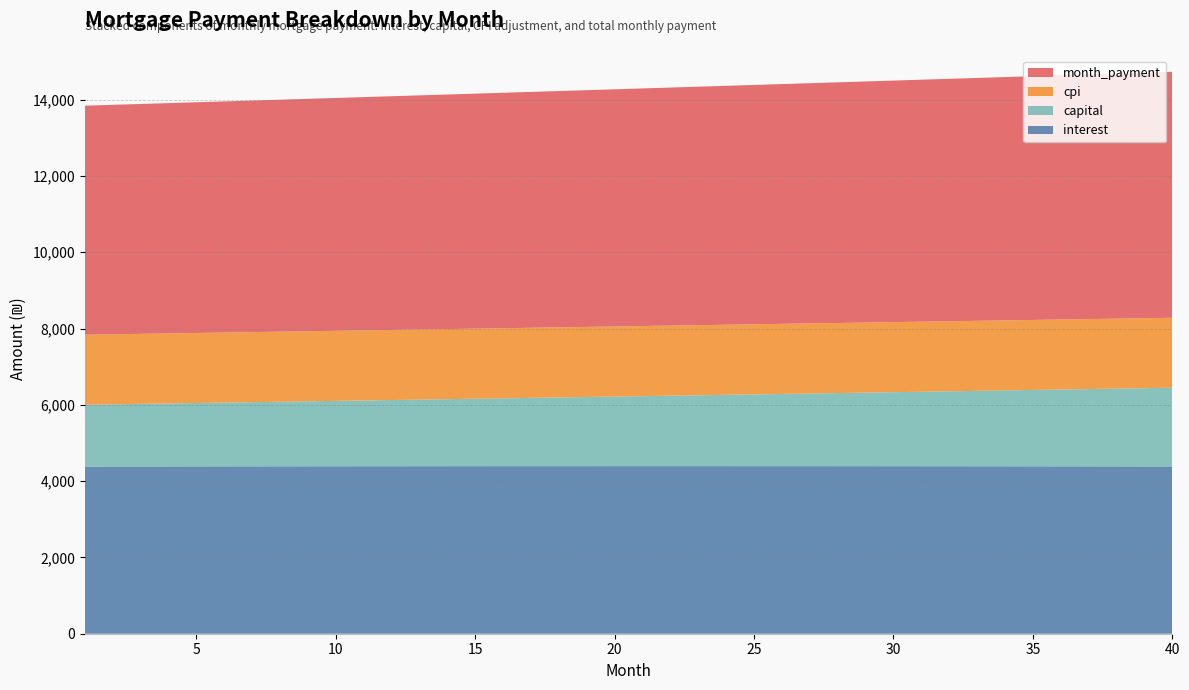

Reading left to right, what are all the values shown in this chart?

interest: 1=4383.0	2=4383.9	3=4384.8	4=4385.7	5=4386.5	6=4387.3	7=4388.0	8=4388.6	9=4389.3	10=4389.9	11=4390.4	12=4390.9	13=4391.3	14=4391.7	15=4392.1	16=4392.4	17=4392.7	18=4392.9	19=4393.0	20=4393.1	21=4393.2	22=4393.2	23=4393.2	24=4393.1	25=4393.0	26=4392.8	27=4392.5	28=4392.2	29=4391.9	30=4391.5	31=4391.1	32=4390.6	33=4390.0	34=4389.4	35=4388.7	36=4388.0	37=4387.2	38=4386.4	39=4385.5	40=4384.5
capital: 1=1620.4	2=1630.5	3=1640.7	4=1650.8	5=1661.1	6=1671.4	7=1681.8	8=1692.3	9=1702.8	10=1713.4	11=1724.0	12=1734.8	13=1745.5	14=1756.4	15=1767.3	16=1778.3	17=1789.3	18=1800.5	19=1811.7	20=1822.9	21=1834.3	22=1845.7	23=1857.1	24=1868.7	25=1880.3	26=1892.0	27=1903.8	28=1915.6	29=1927.5	30=1939.5	31=1951.5	32=1963.7	33=1975.9	34=1988.2	35=2000.5	36=2012.9	37=2025.5	38=2038.0	39=2050.7	40=2063.5
cpi: 1=1833.7	2=1834.1	3=1834.5	4=1834.8	5=1835.1	6=1835.4	7=1835.7	8=1836.0	9=1836.2	10=1836.4	11=1836.6	12=1836.8	13=1837.0	14=1837.1	15=1837.3	16=1837.4	17=1837.5	18=1837.5	19=1837.6	20=1837.6	21=1837.6	22=1837.6	23=1837.5	24=1837.5	25=1837.4	26=1837.3	27=1837.2	28=1837.0	29=1836.9	30=1836.7	31=1836.5	32=1836.2	33=1836.0	34=1835.7	35=1835.4	36=1835.1	37=1834.7	38=1834.4	39=1834.0	40=1833.5
month_payment: 1=6003.5	2=6014.5	3=6025.5	4=6036.5	5=6047.6	6=6058.7	7=6069.8	8=6080.9	9=6092.1	10=6103.2	11=6114.4	12=6125.6	13=6136.9	14=6148.1	15=6159.4	16=6170.7	17=6182.0	18=6193.3	19=6204.7	20=6216.1	21=6227.5	22=6238.9	23=6250.3	24=6261.8	25=6273.3	26=6284.8	27=6296.3	28=6307.8	29=6319.4	30=6331.0	31=6342.6	32=6354.2	33=6365.9	34=6377.5	35=6389.2	36=6400.9	37=6412.7	38=6424.4	39=6436.2	40=6448.0